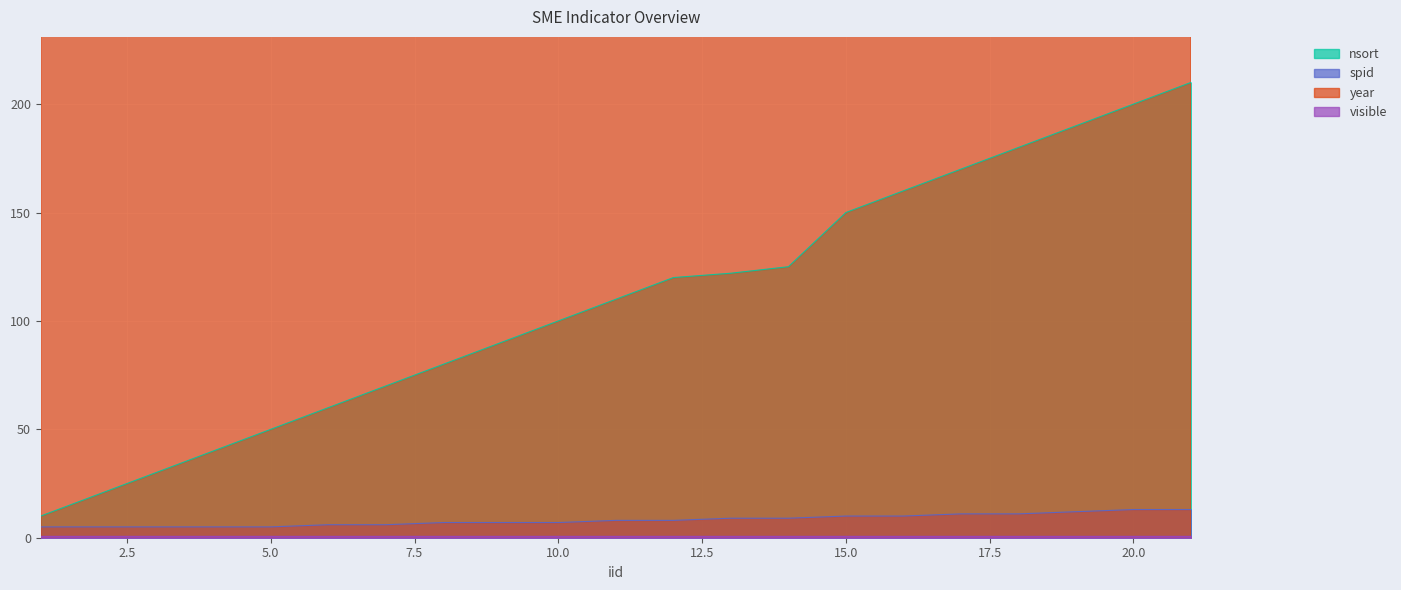

What is the total value across all series at 19?

2221